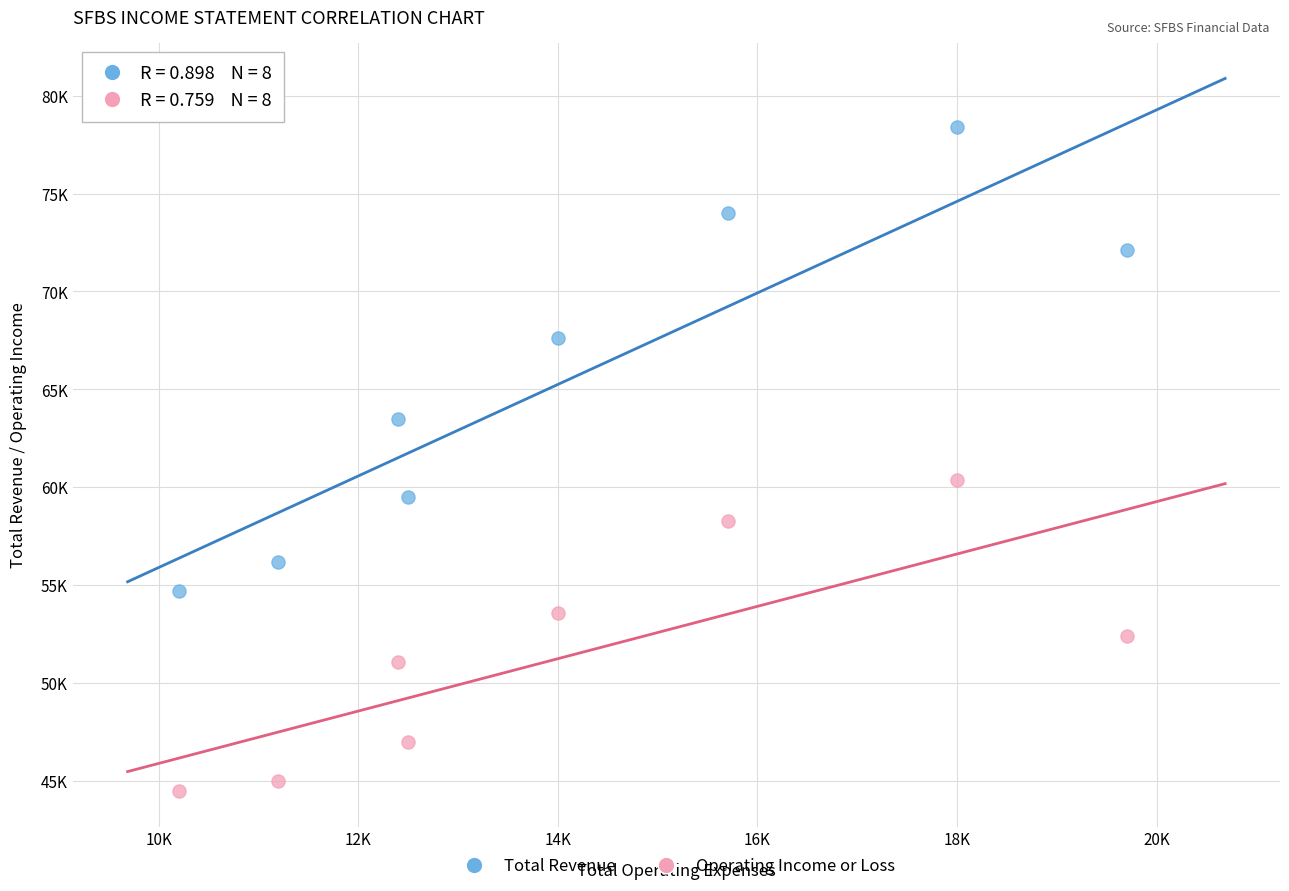

What are all the series names shown in the legend?

Total Revenue, Operating Income or Loss